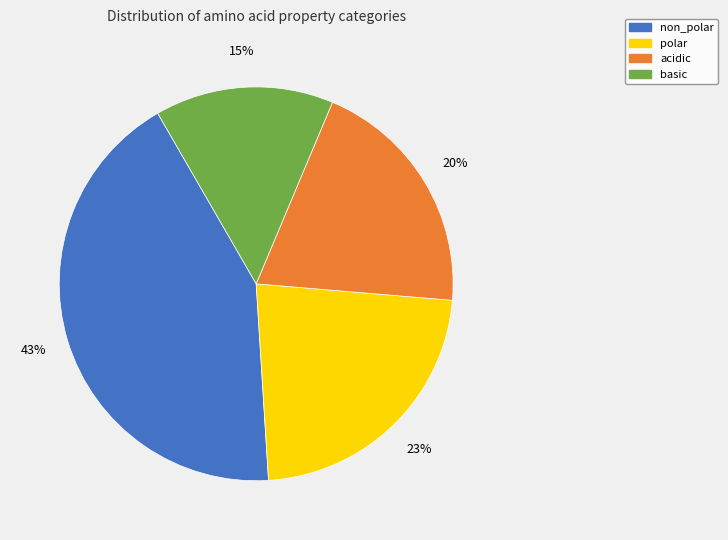

What percentage is the non_polar slice, to the nearest percent?

43%